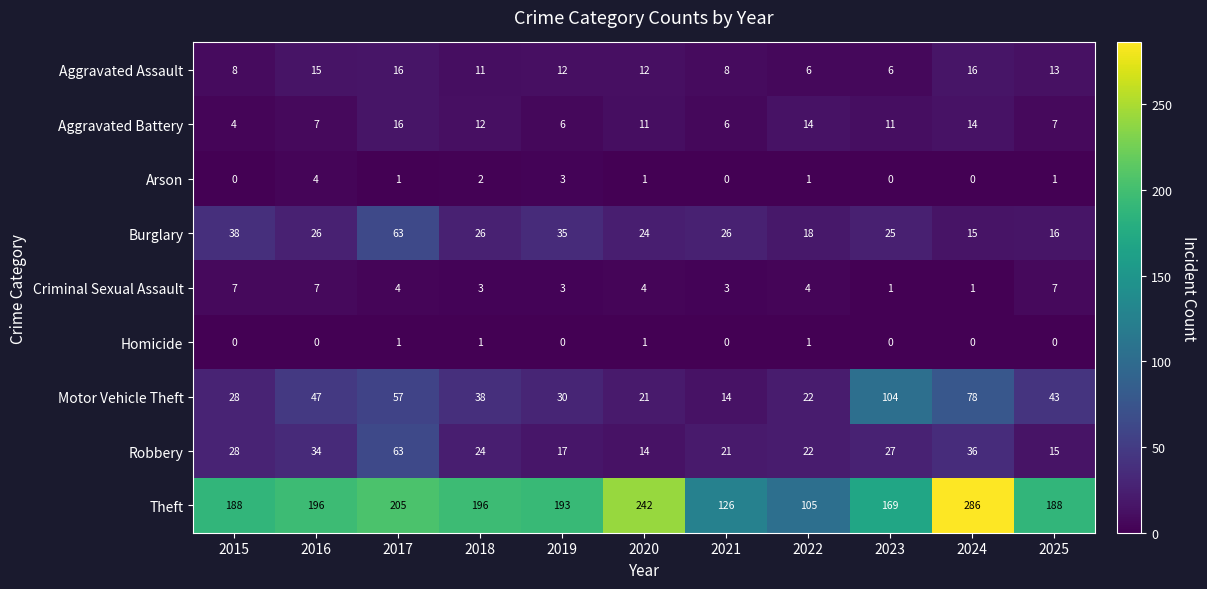

What is the highest value of the Robbery series?

63